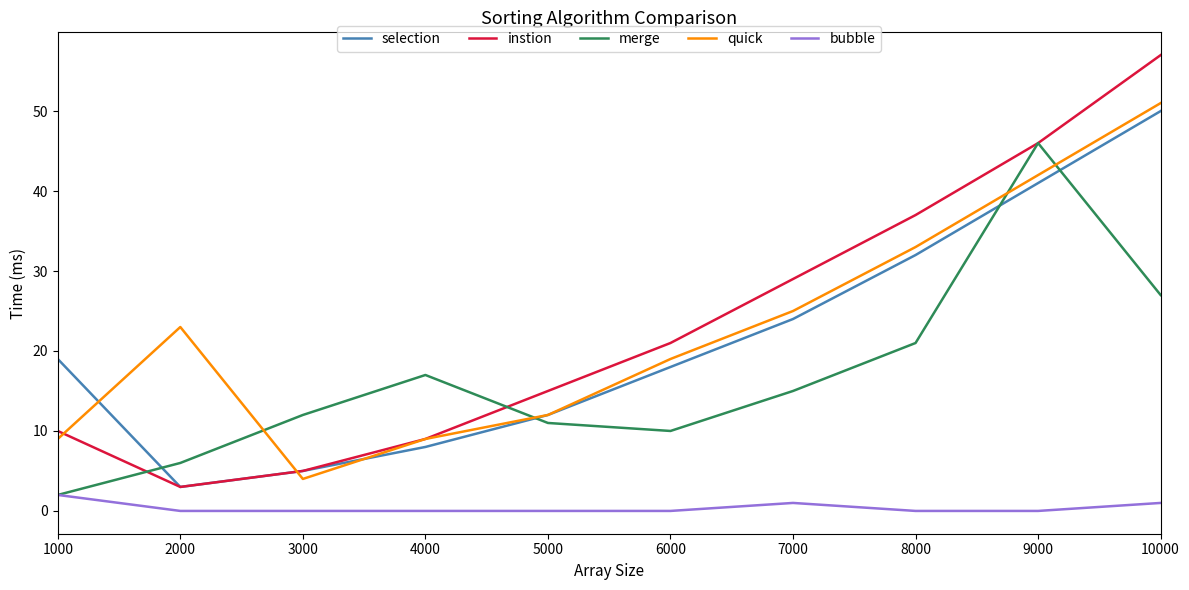

At 7000, list the series in order from largest to smallest.

instion, quick, selection, merge, bubble